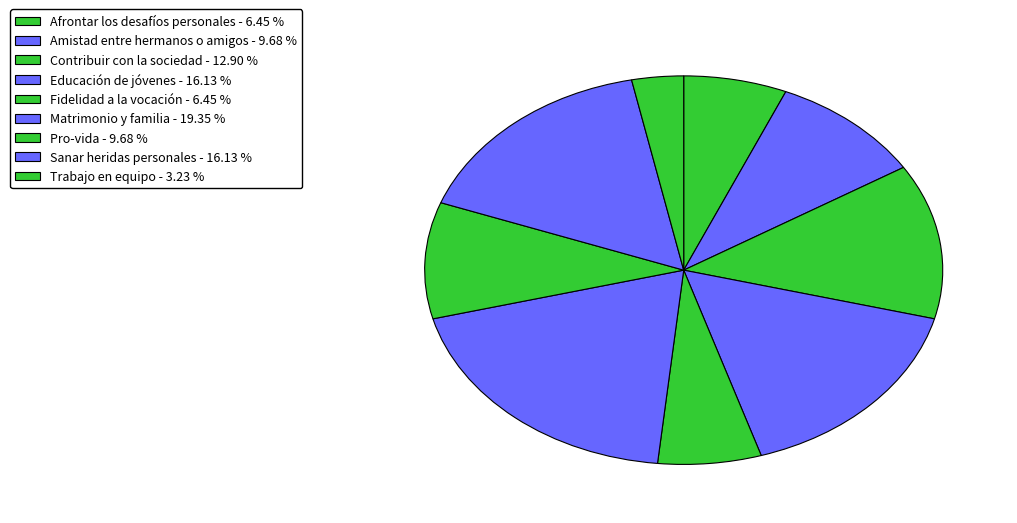

Is the sum of Sanar heridas personales and Trabajo en equipo greater than half?

No